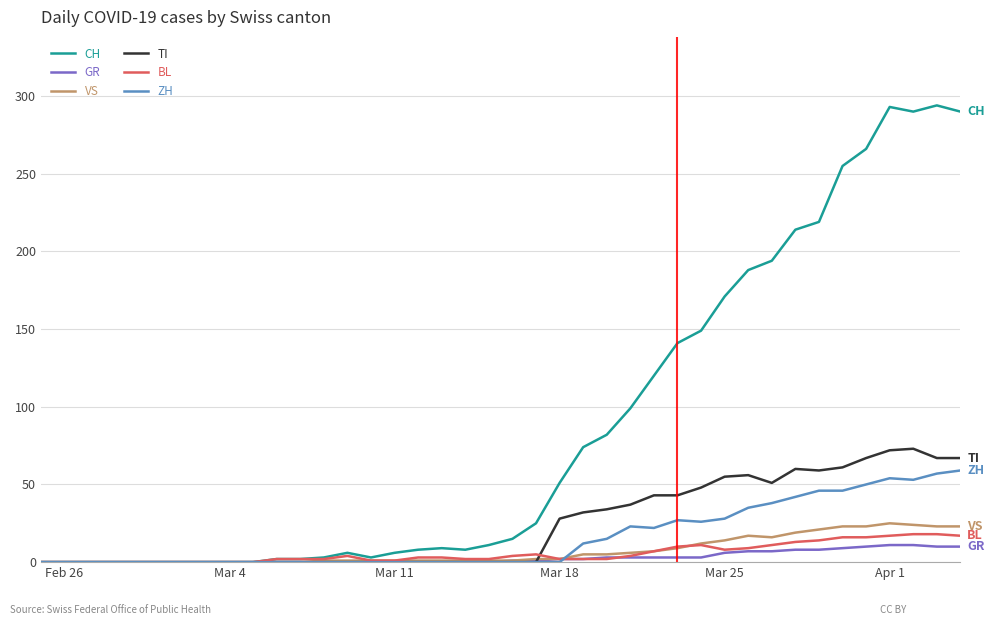

What is the sum of all ZH values?

633